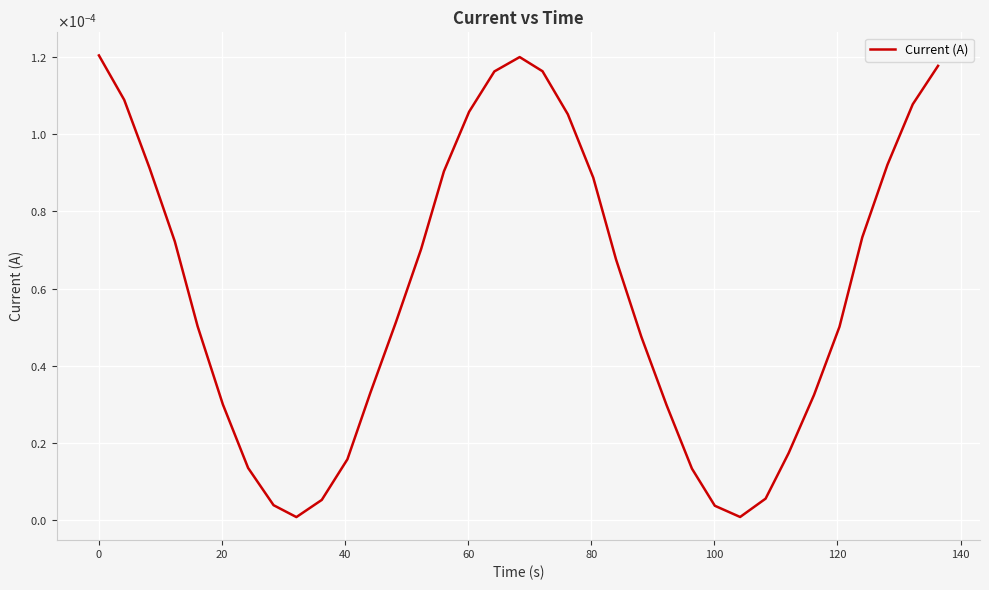

How many interior local peaks (higher than both neighbors) does the data have?

1